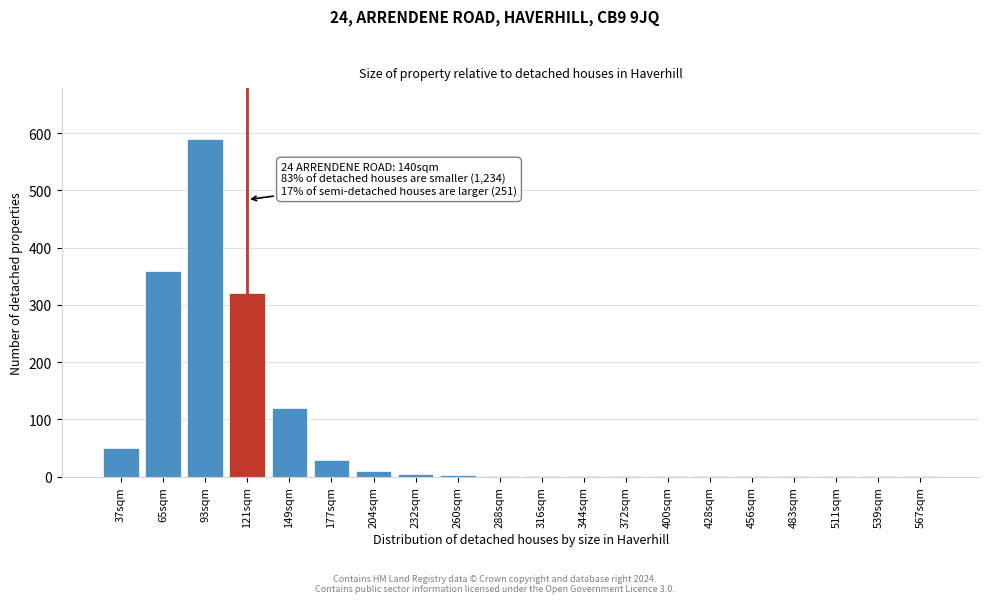

True or false: the data shows 7 at 177sqm.

False